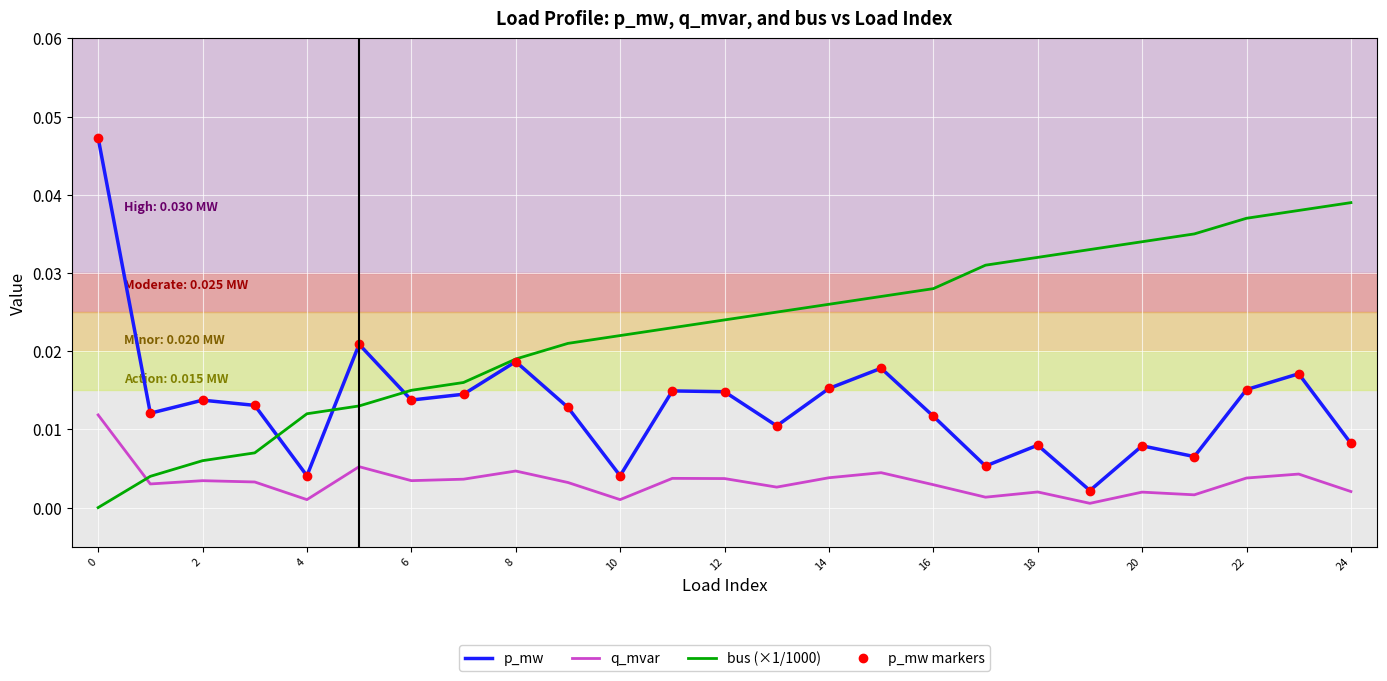

At how many categories does at least one series exceed 0?

25